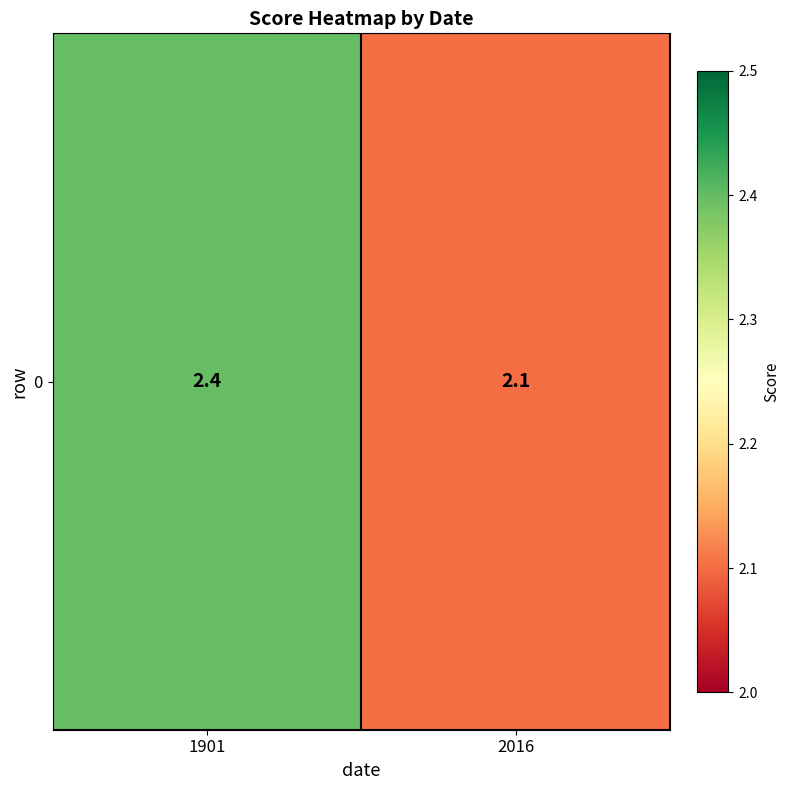

What is the ratio of the value at 1901 to the value at 2016?

1.1